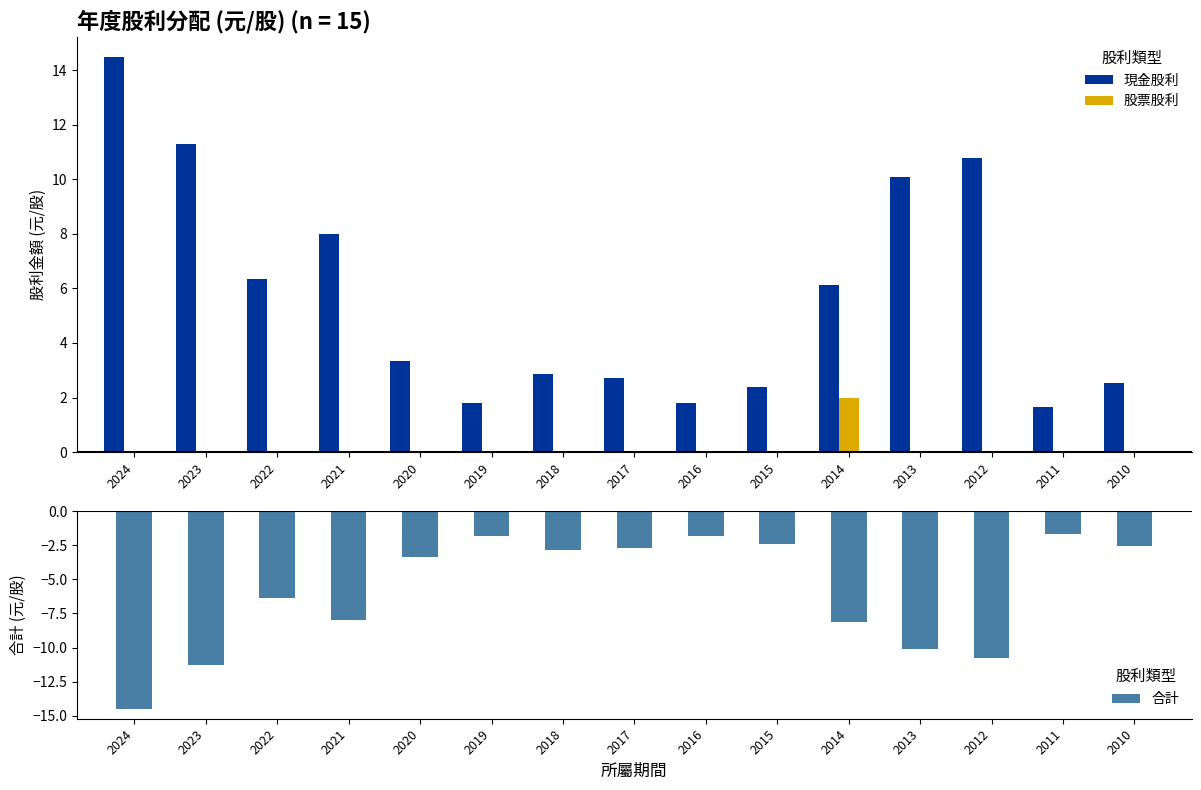

List the series in order of their peak value, lowest first.

合計, 股票股利, 現金股利